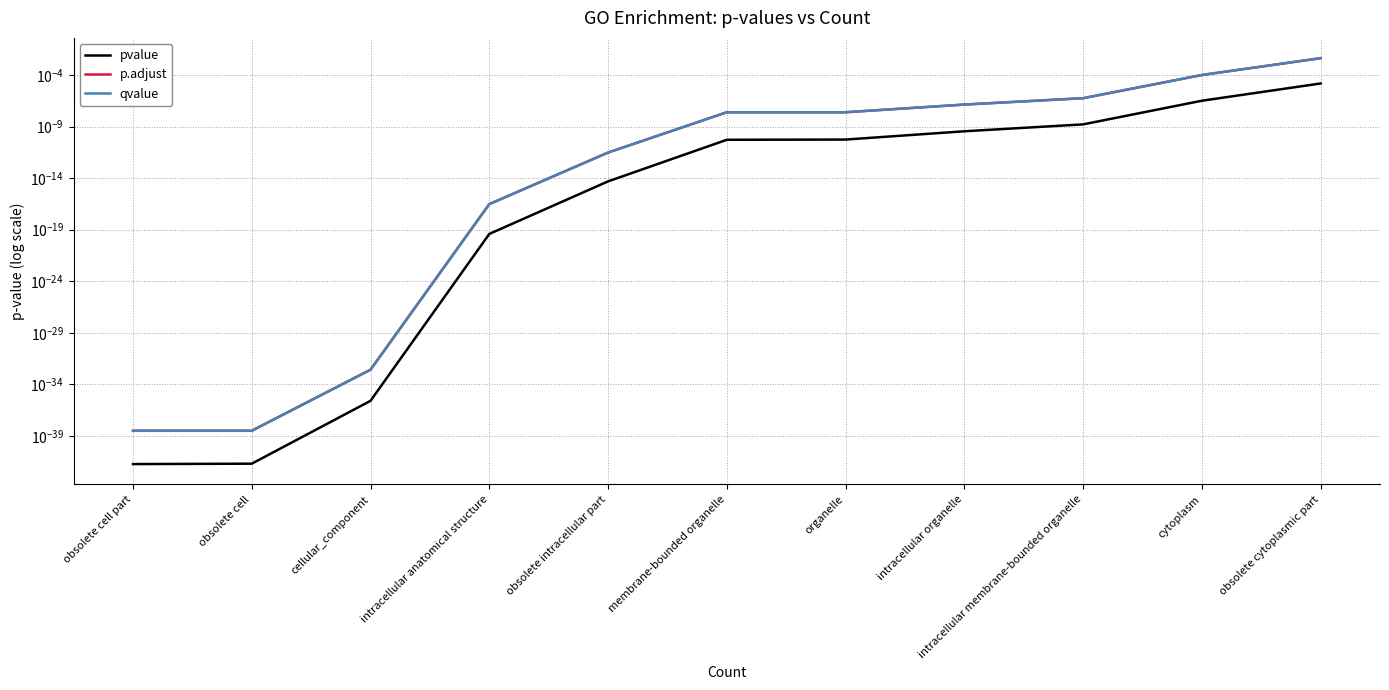

Count the number of categories in the chart.

11